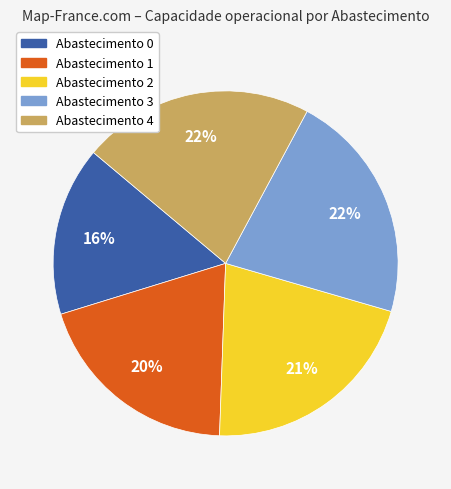

To the nearest percent, what is the difference between the largest and smallest slice percentages?

6%